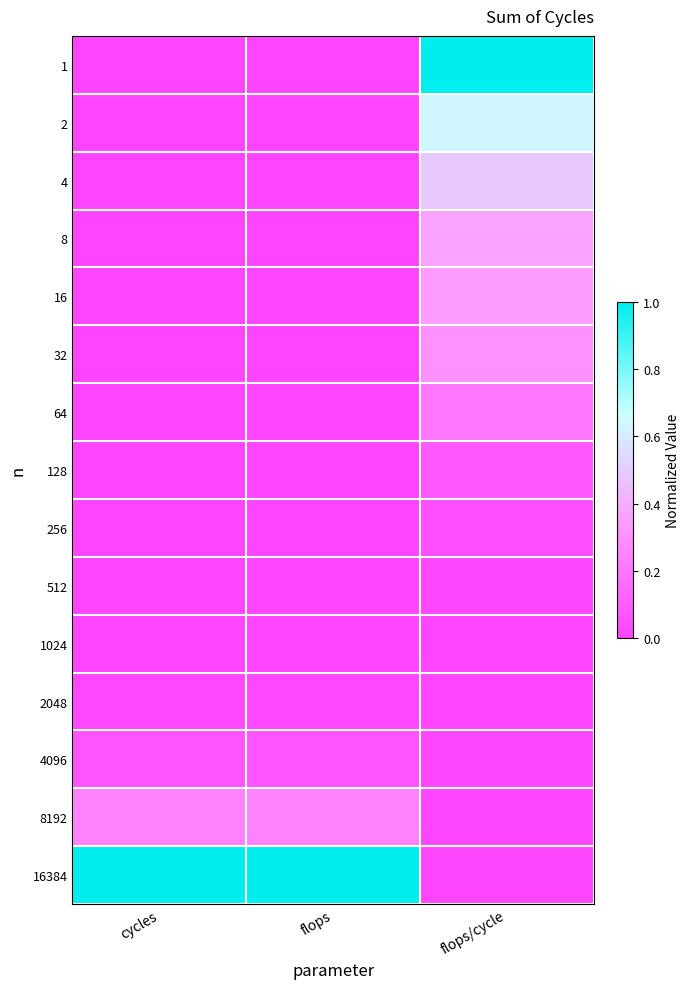

How many distinct data groups are displayed?

15